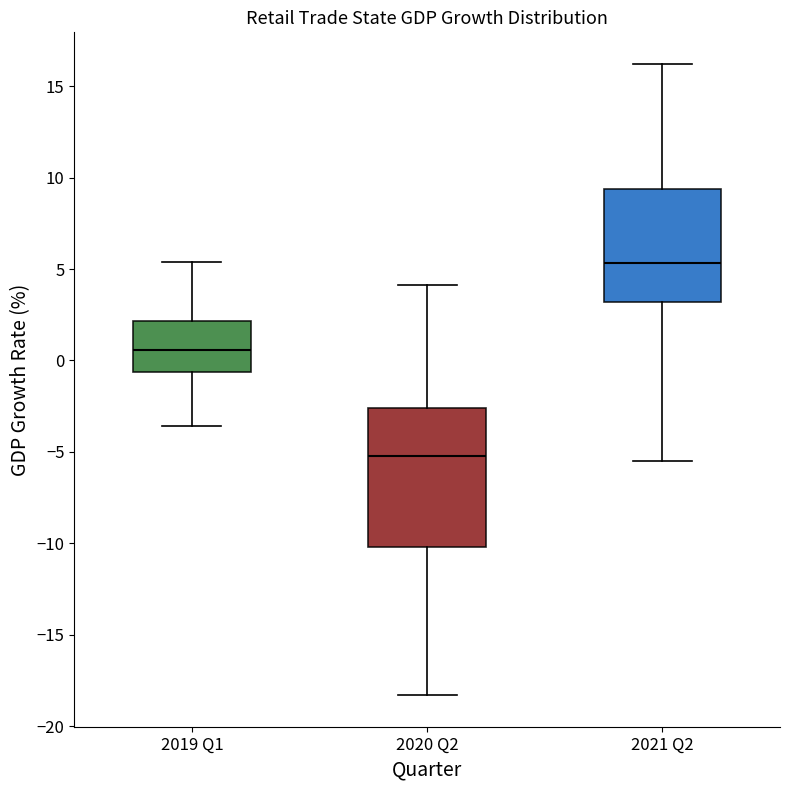

Reading left to right, read every box against the y-axis: the position of its median line, the range the box covers, and the ends of its whiskers. The values are not printed on the chart, so give them approximately, as read against the axis.

2019 Q1: median 0.5, box -0.5 to 2.0, whiskers -3.5 to 5.5
2020 Q2: median -5.0, box -10.0 to -2.5, whiskers -18.5 to 4.0
2021 Q2: median 5.5, box 3.0 to 9.5, whiskers -5.5 to 16.0